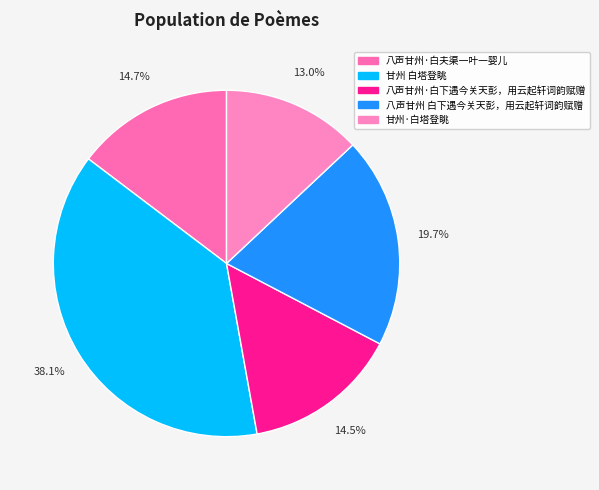

To the nearest percent, what is the combined percentage of 八声甘州·白下遇今关天彭，用云起轩词韵赋赠 and 八声甘州·白夫渠一叶一婴儿?

29%